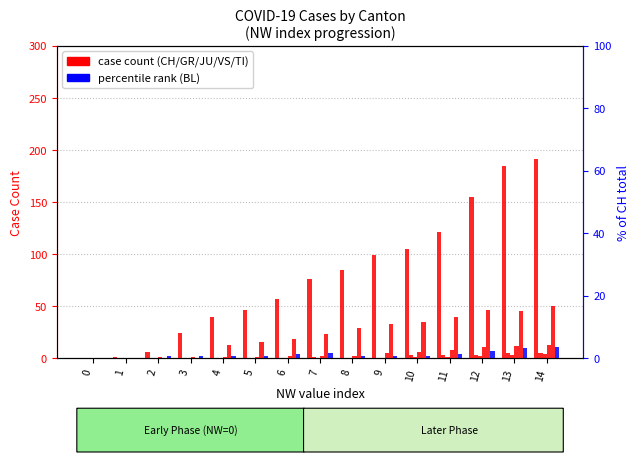

Is the value of GR at 0 greater than the value of JU at 7?

No